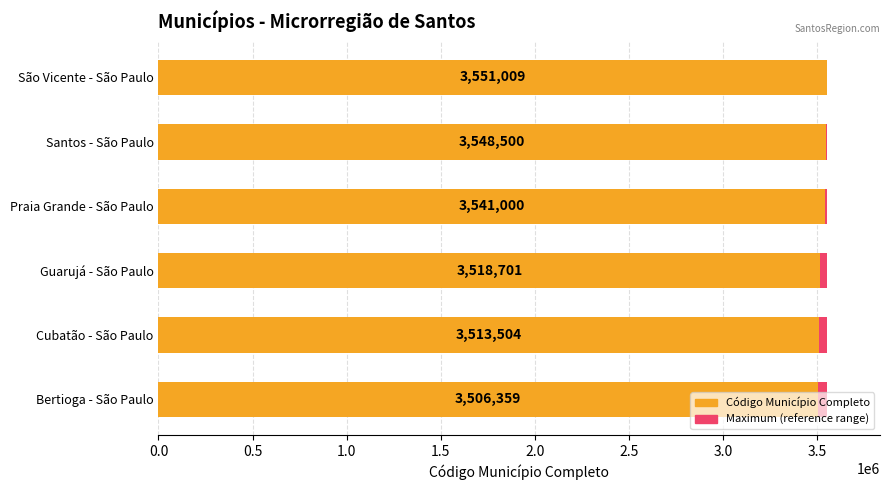

What is the greatest value displayed?

3551009.0